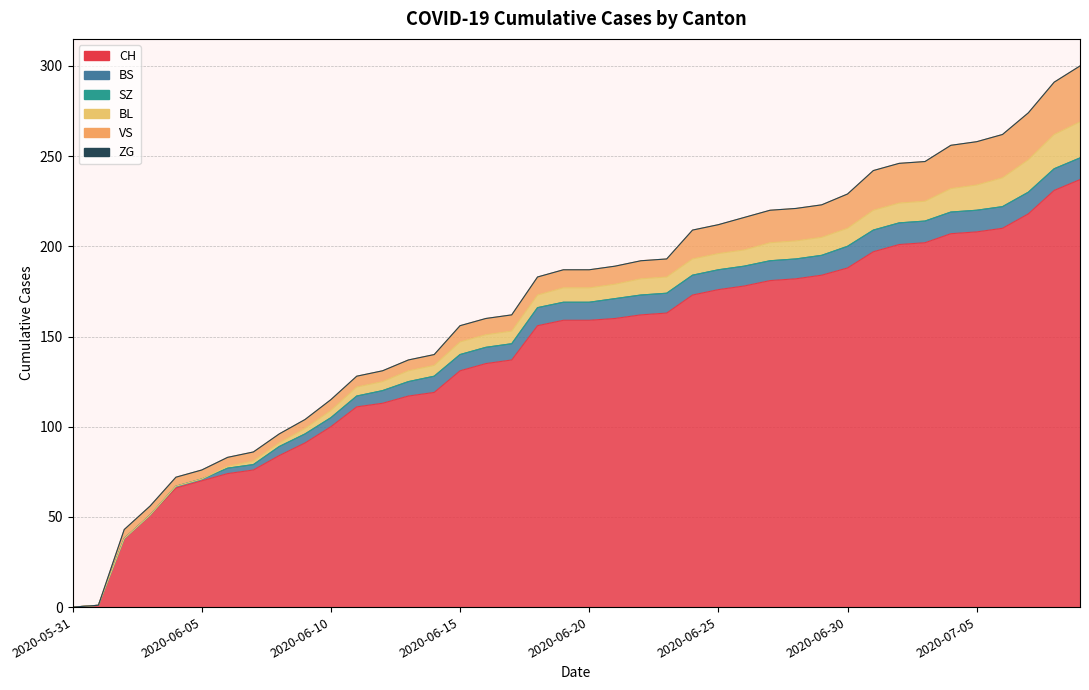

Does the chart have visible grid lines?

Yes